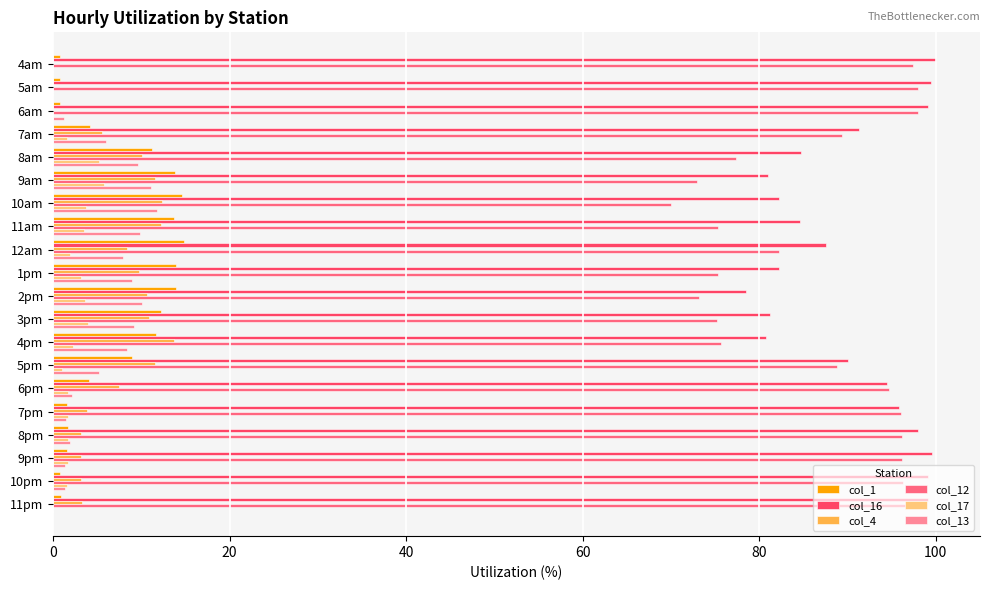

At which label is col_13 closest to 5?

5pm